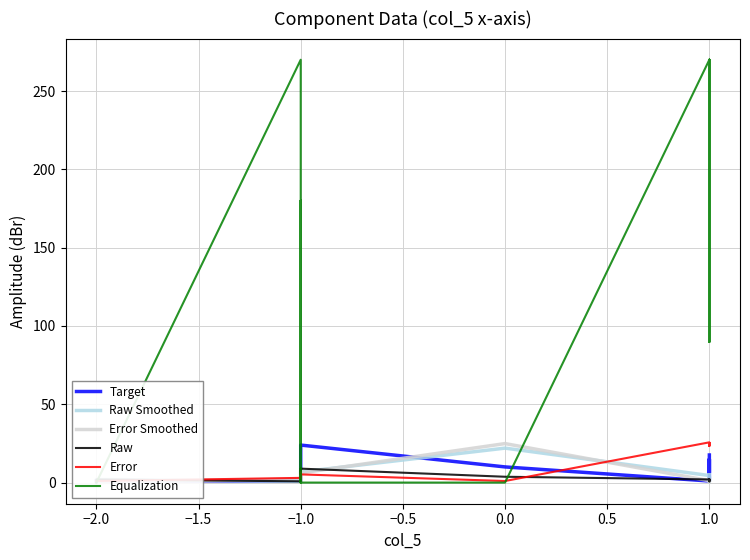

What is the difference between the highest and lowest values at −1.0?

269.2